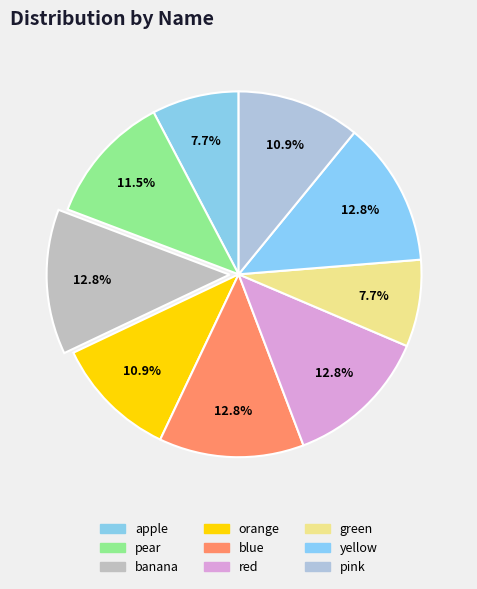

Is it true that pink is 1% of the pie?

False